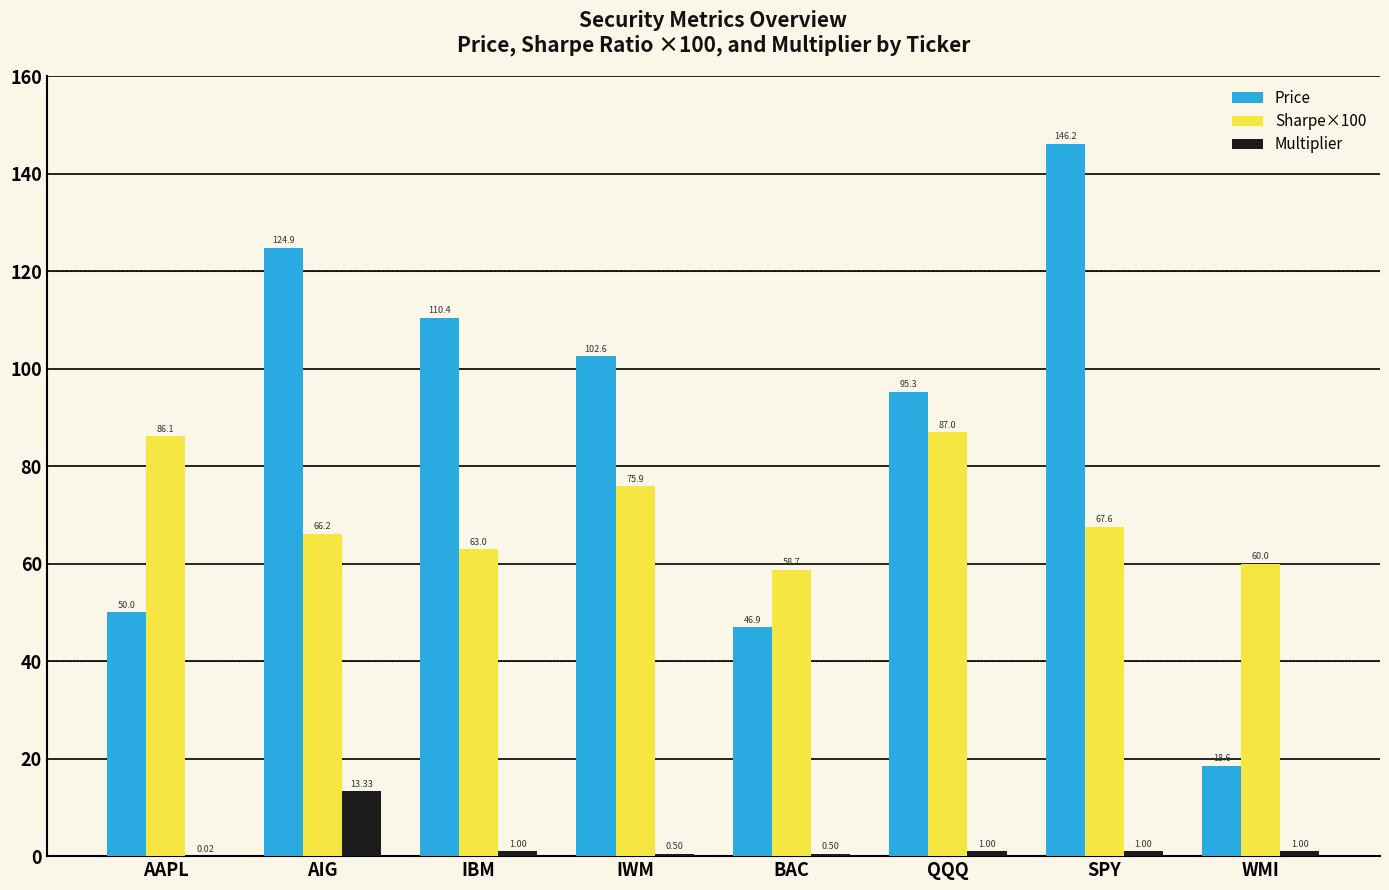

How many data points in Price are above 102?

4